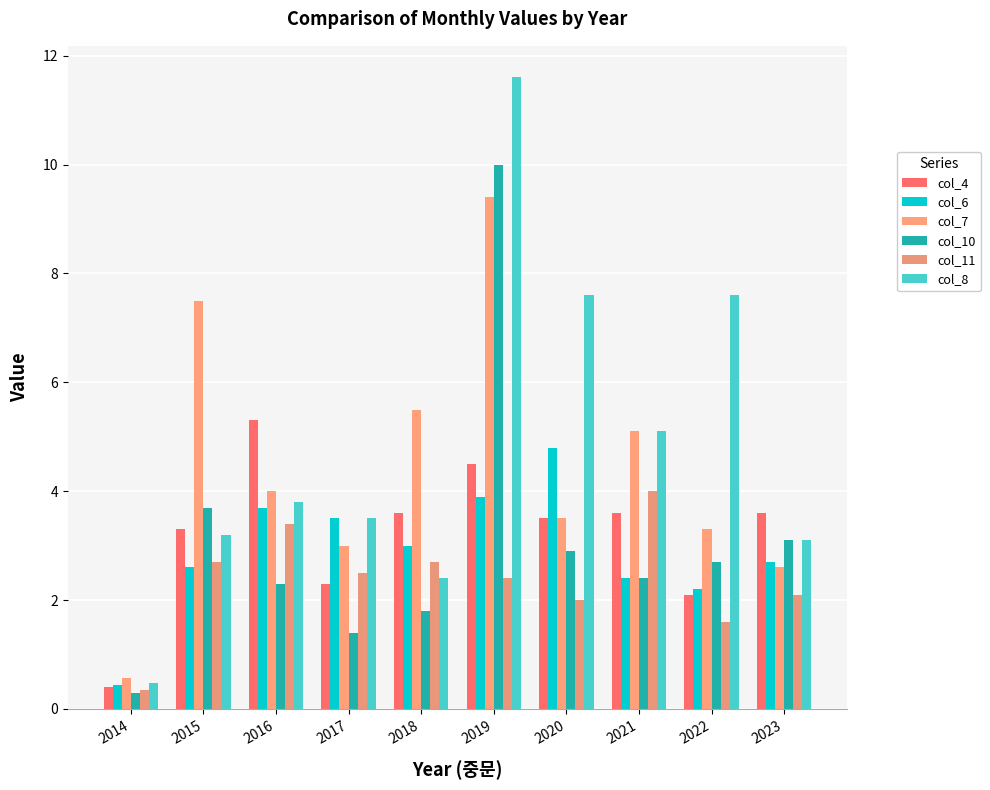

Is it true that col_11 equals 3.4 at 2016?

True